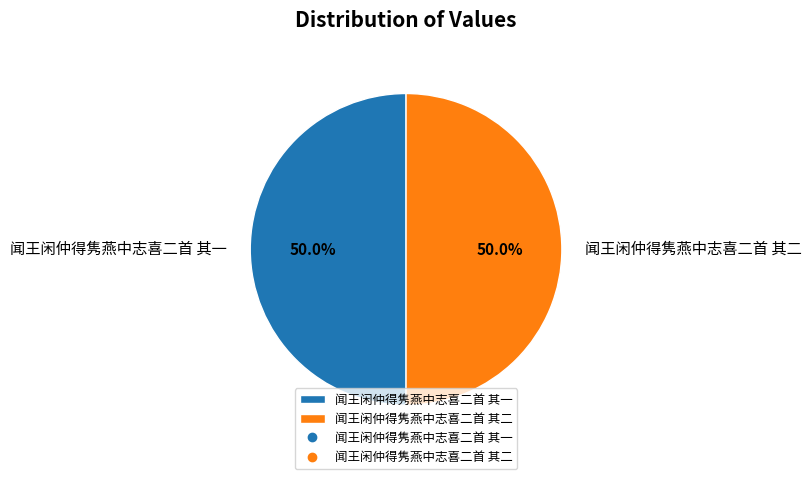

What is the total percentage of 闻王闲仲得隽燕中志喜二首 其一 and 闻王闲仲得隽燕中志喜二首 其二?

100.0%